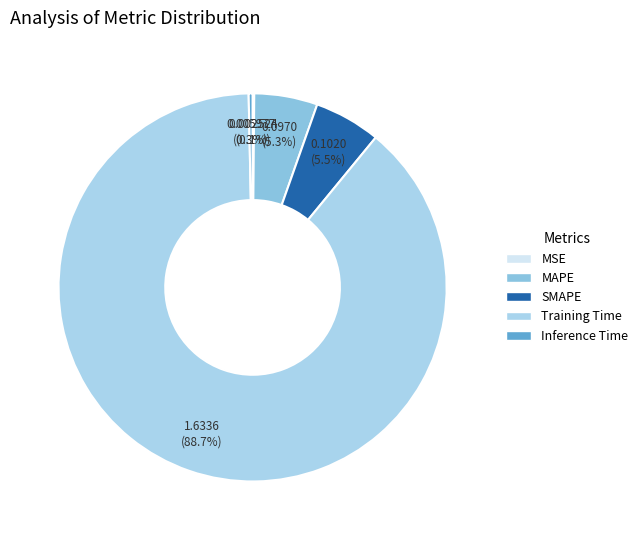

What is the change in value from MSE to Training Time?

+1.6